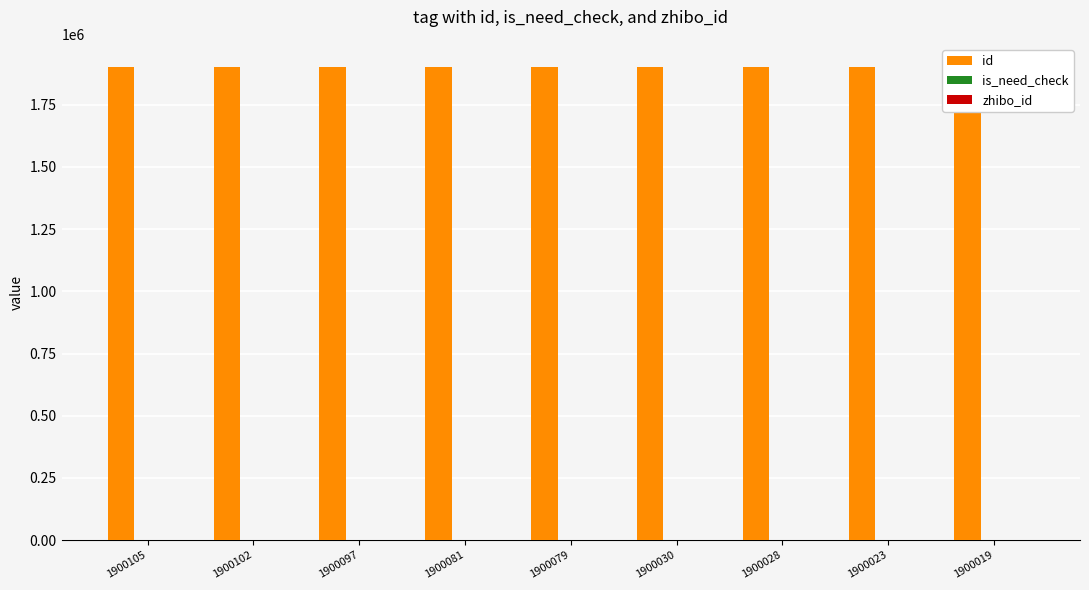

What is the difference between the second highest and second lowest values in the is_need_check series?

1